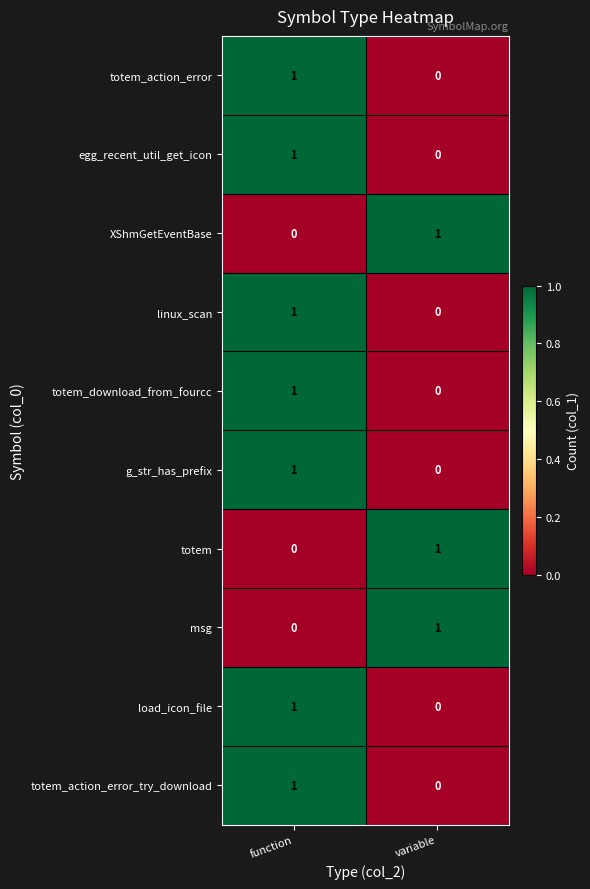

The msg series shows 0 at function. True or false?

True